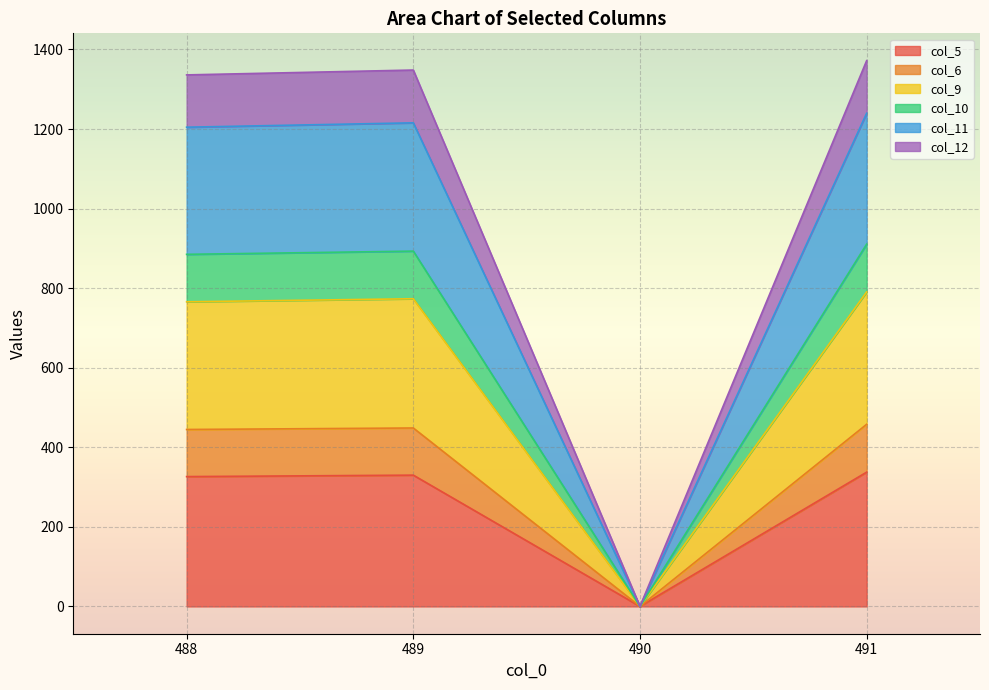

True or false: col_5 has a value of 113.4 at 491.

False